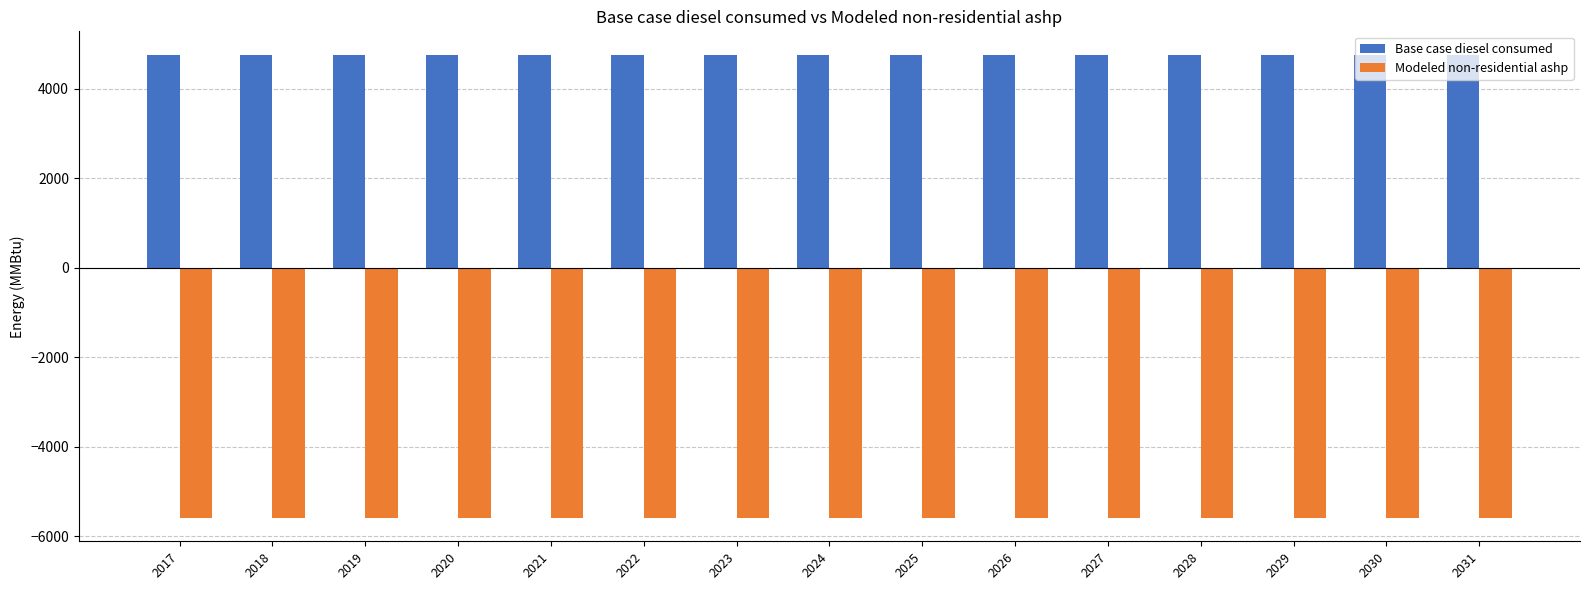

Does the chart contain any negative values?

Yes